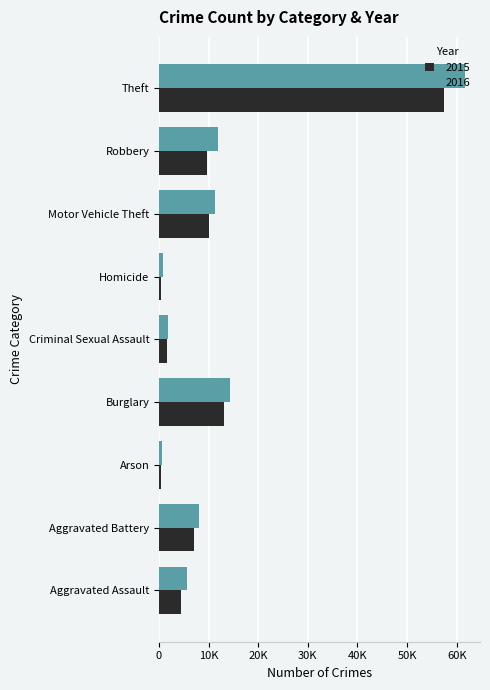

Are the bars grouped side by side (vs. stacked)?

Yes